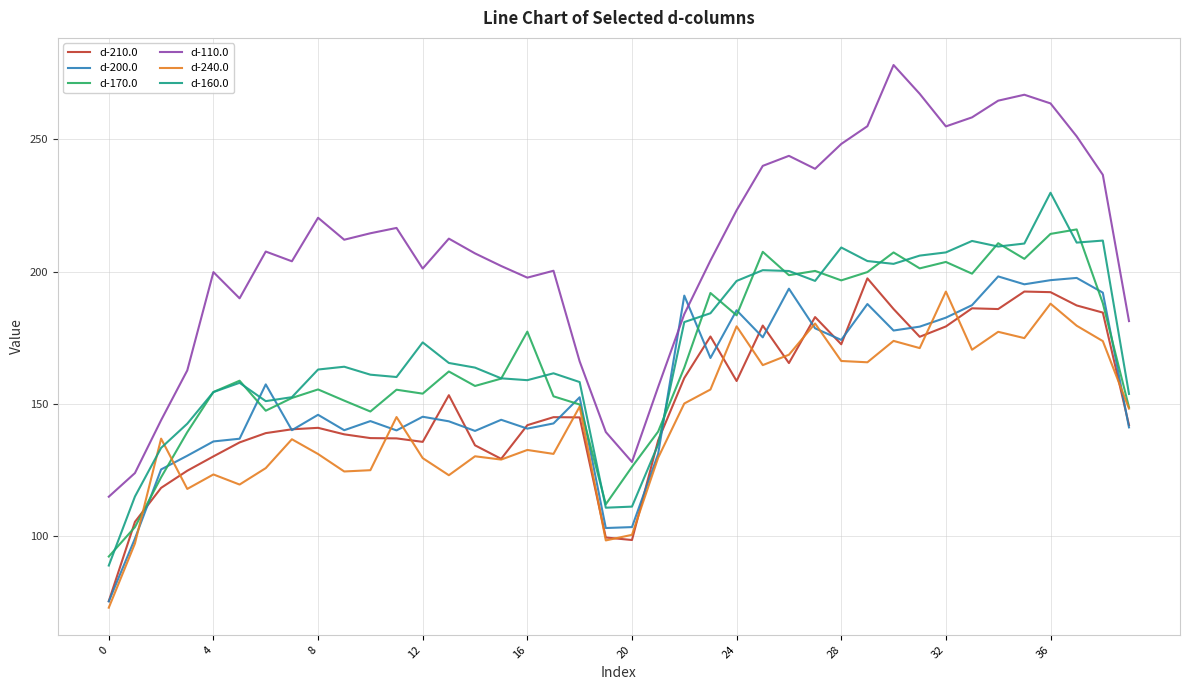

True or false: d-240.0 has more than 2 interior local peaks.

True